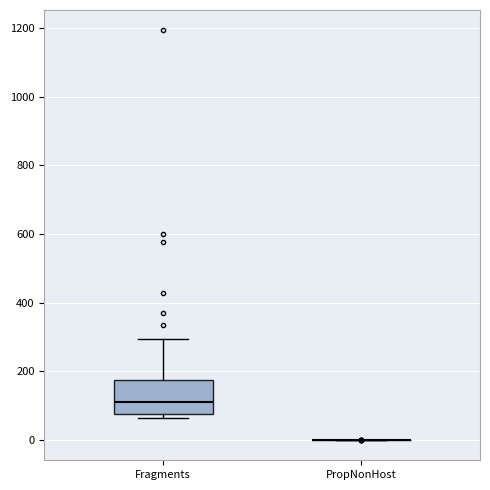

Reading left to right, transcribe this box plot: for each box, give where its median line is, the range the box spans, and where its two whiskers end, as read against the y-axis. The values are not printed on the chart, so give them approximately, as read against the axis.

Fragments: median 100, box 80 to 180, whiskers 60 to 300
PropNonHost: box collapsed to a line at 0, whiskers 0 to 0